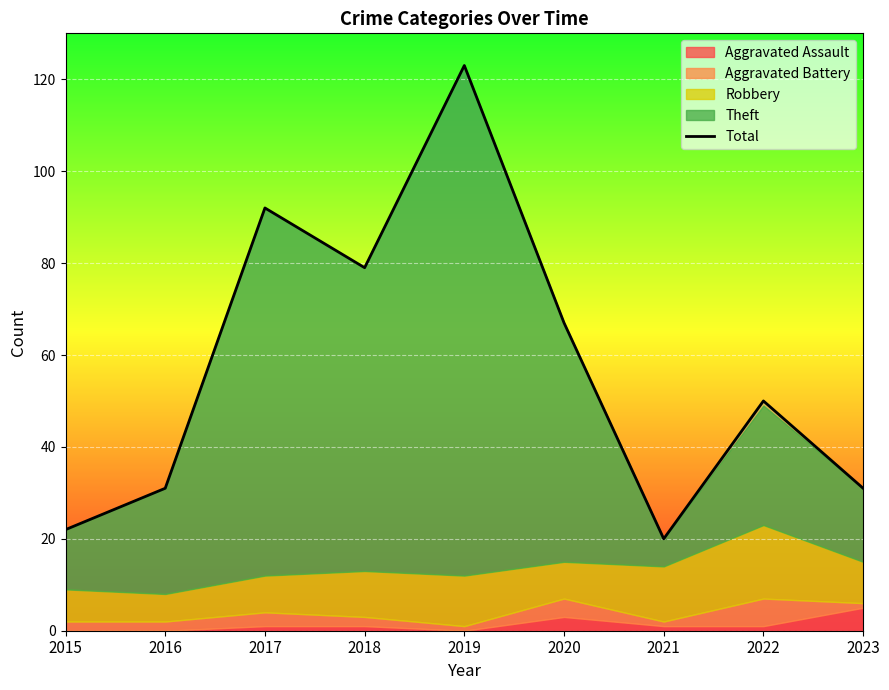

At which label does the data first exceed 50?

2017